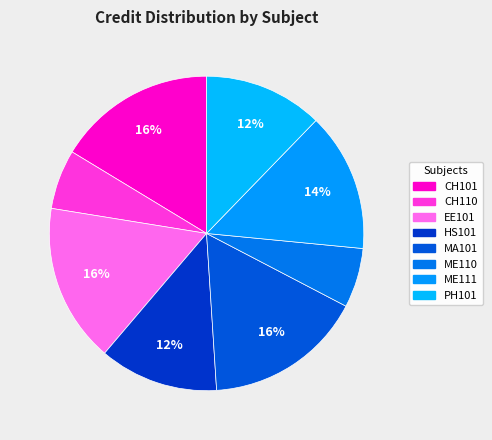

What is the ratio of the value at MA101 to the value at CH101?

1.0